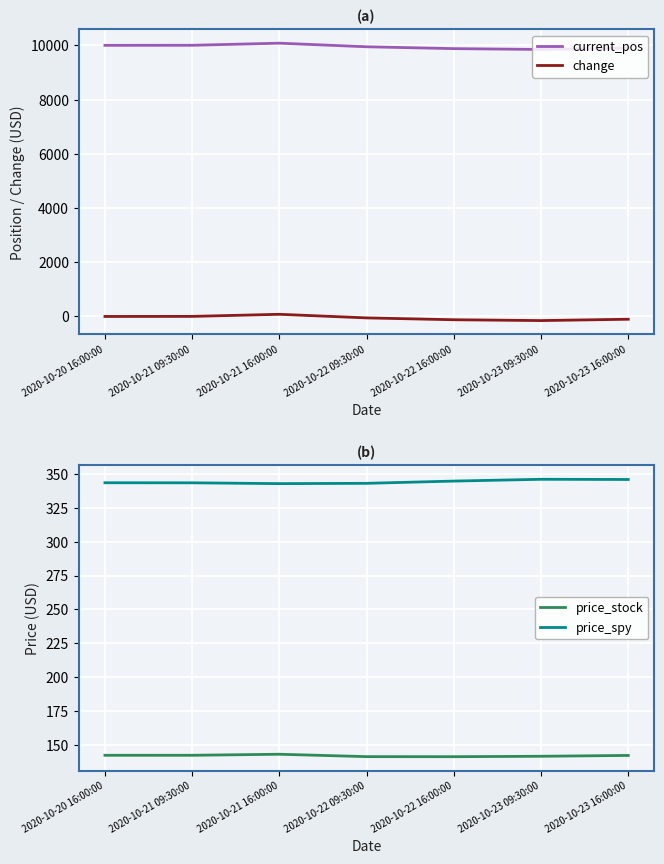

What is the difference between the price_stock values at 2020-10-20 16:00:00 and 2020-10-21 16:00:00?

0.8